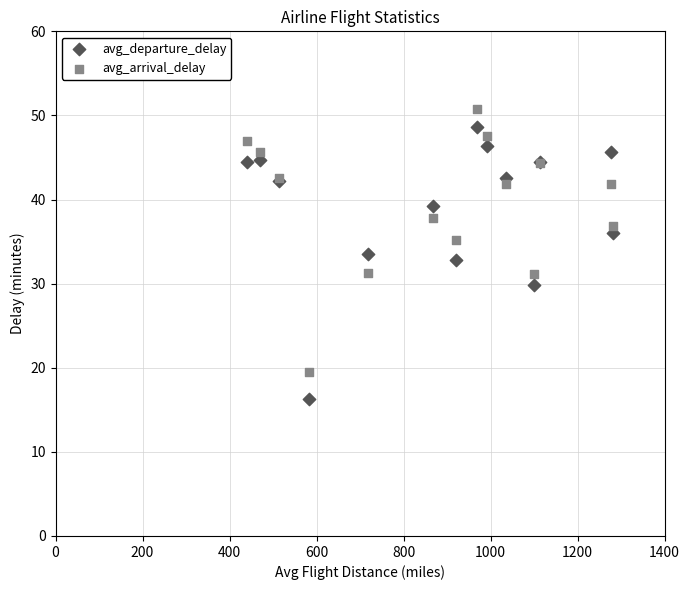

Which series contains the lowest Y value?

avg_departure_delay